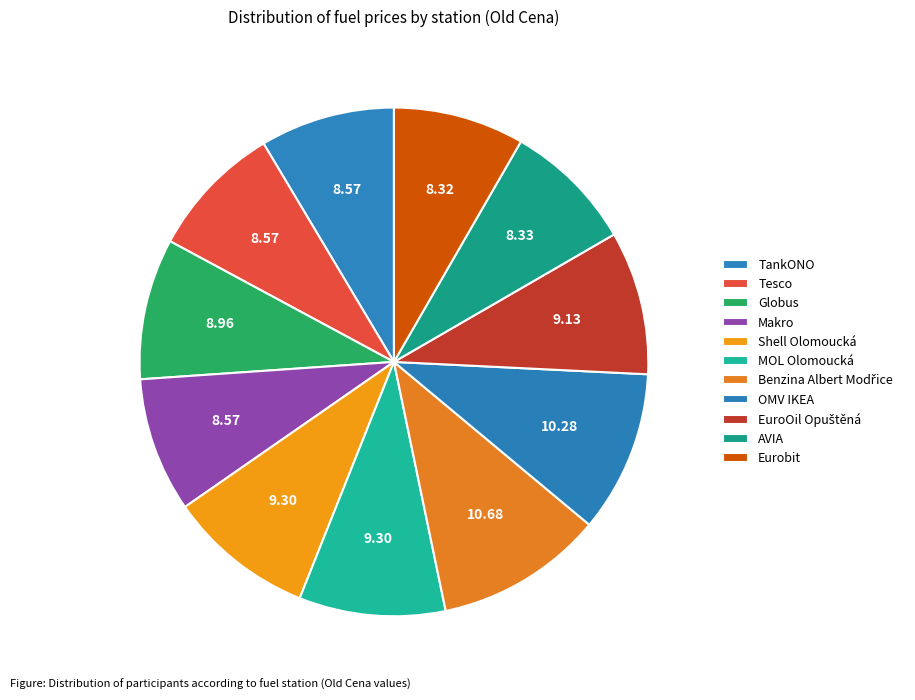

Does Globus account for over 50% of the chart?

No